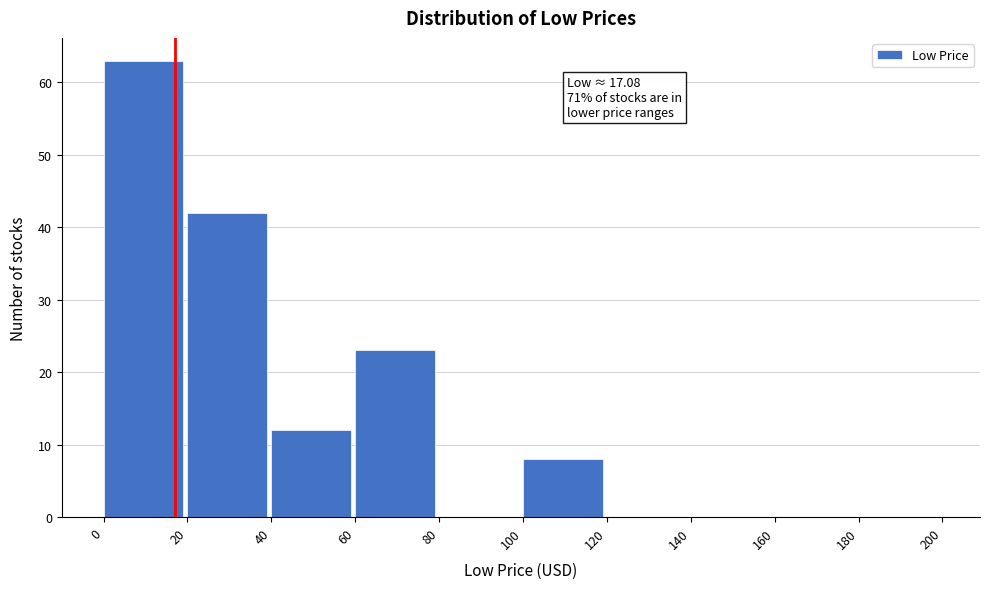

Over which range of the x-axis is the bar tallest?

0 to 20